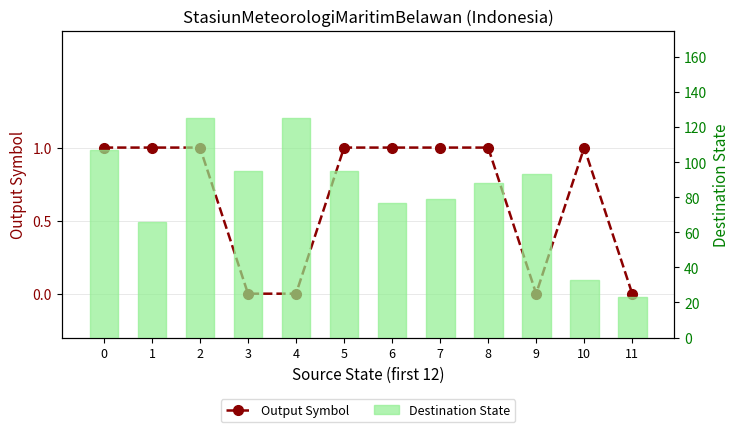

At which category is the sum across all series the highest?

2